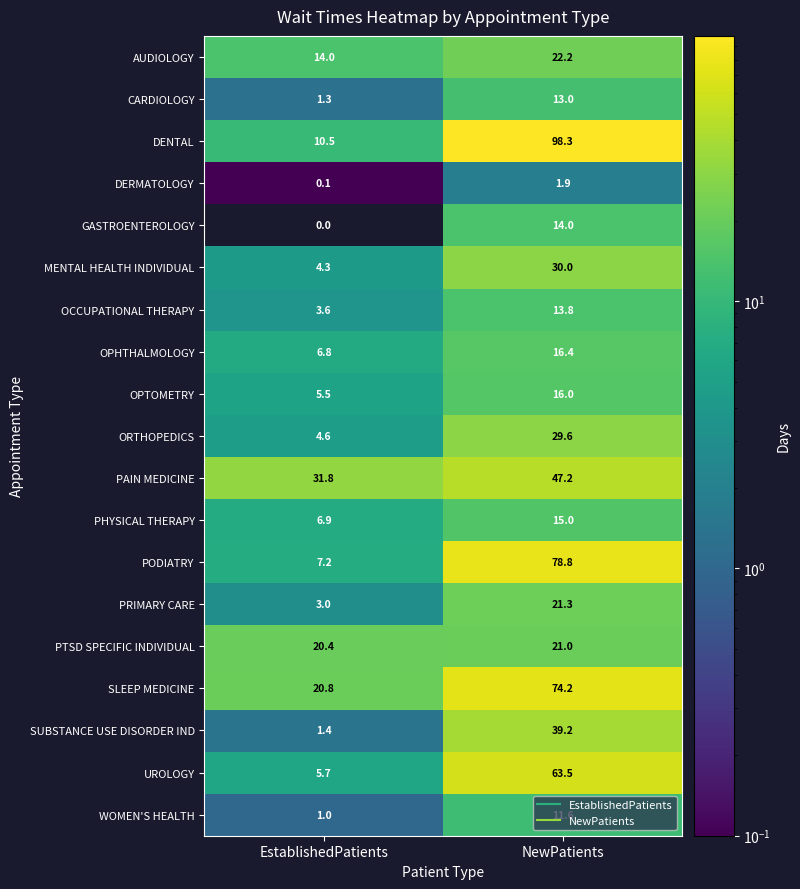

Rank the series at NewPatients from highest to lowest value.

DENTAL, PODIATRY, SLEEP MEDICINE, UROLOGY, PAIN MEDICINE, SUBSTANCE USE DISORDER IND, MENTAL HEALTH INDIVIDUAL, ORTHOPEDICS, AUDIOLOGY, PRIMARY CARE, PTSD SPECIFIC INDIVIDUAL, OPHTHALMOLOGY, OPTOMETRY, PHYSICAL THERAPY, GASTROENTEROLOGY, OCCUPATIONAL THERAPY, CARDIOLOGY, WOMEN'S HEALTH, DERMATOLOGY